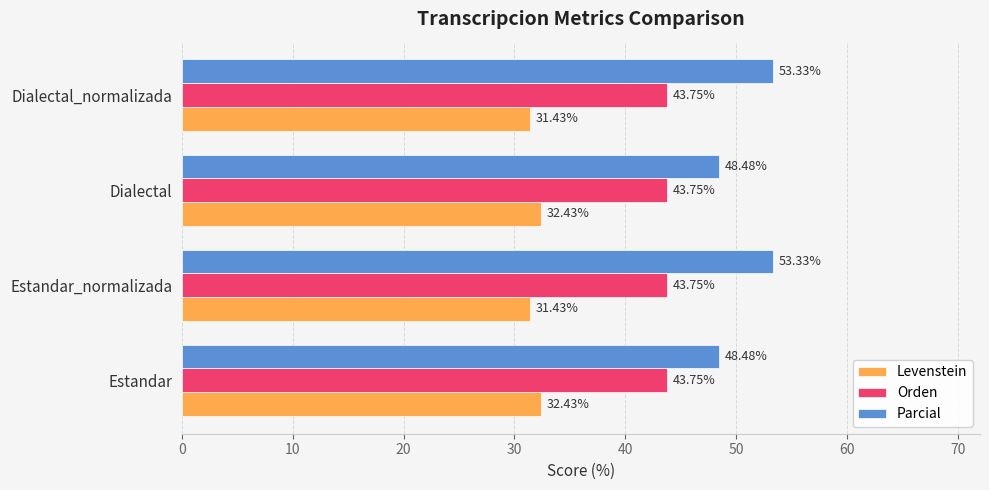

At Dialectal_normalizada, list the series in order from largest to smallest.

Parcial, Orden, Levenstein